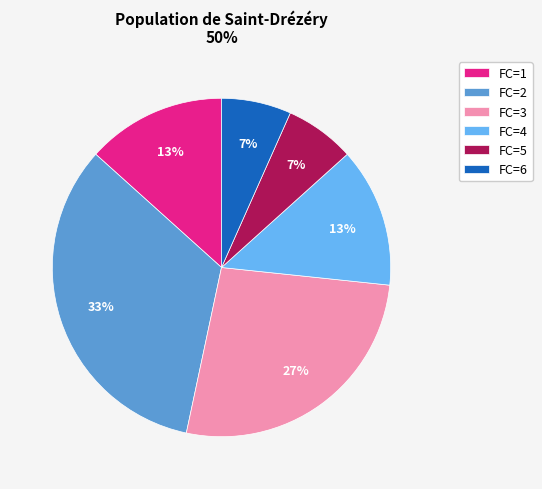

Is it true that FC=3 is 27% of the pie?

True